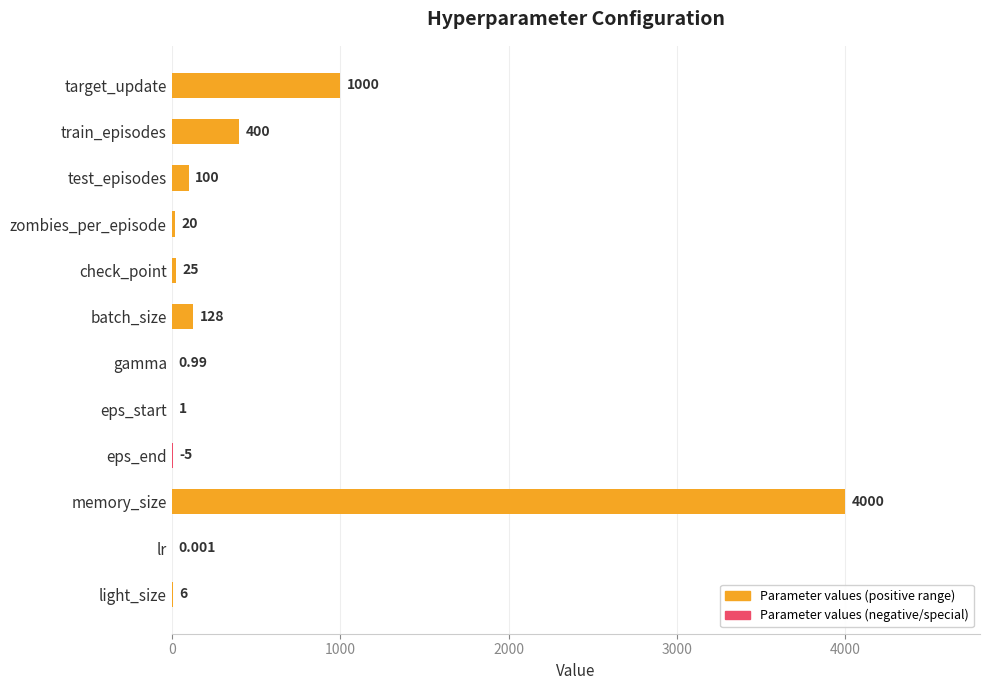

What is the sum of all values?

5686.0